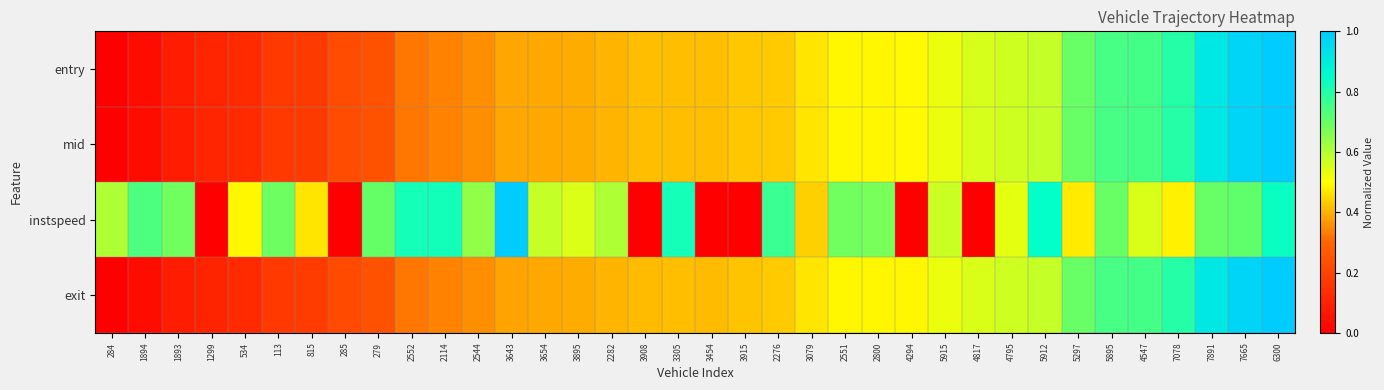

Rank the series at 4547 from lowest to highest value.

instspeed, entry, mid, exit